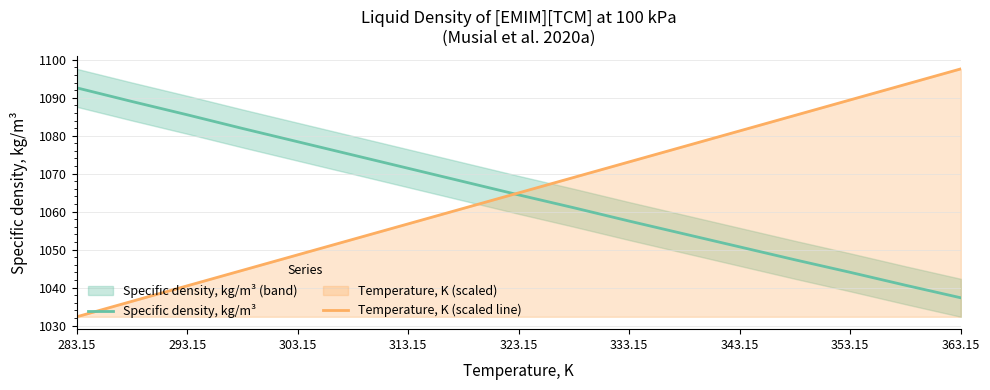

How many intersections are there between Temperature, K (scaled line) and Specific density, kg/m³?

1